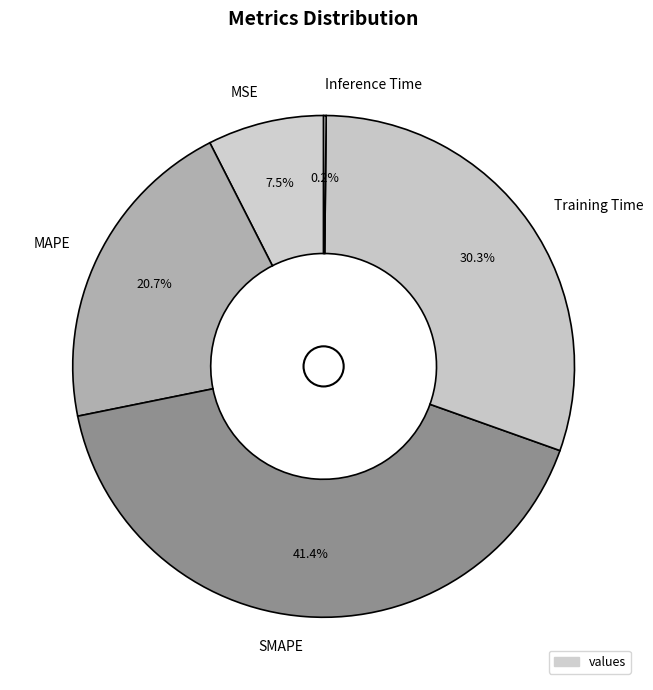

To the nearest percent, what percentage of the pie is MAPE?

21%